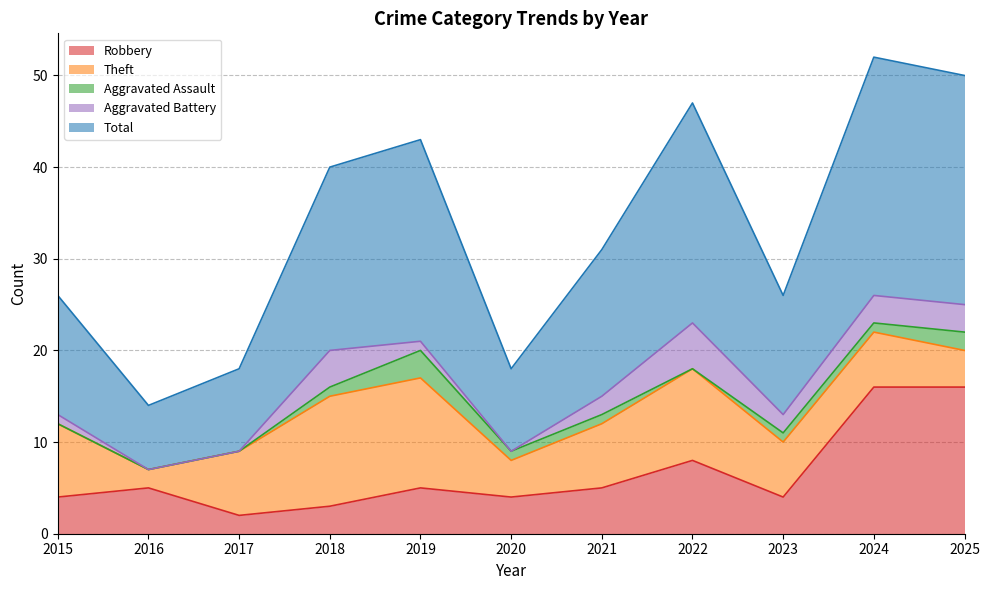

Is it true that Robbery equals 11 at 2024?

False